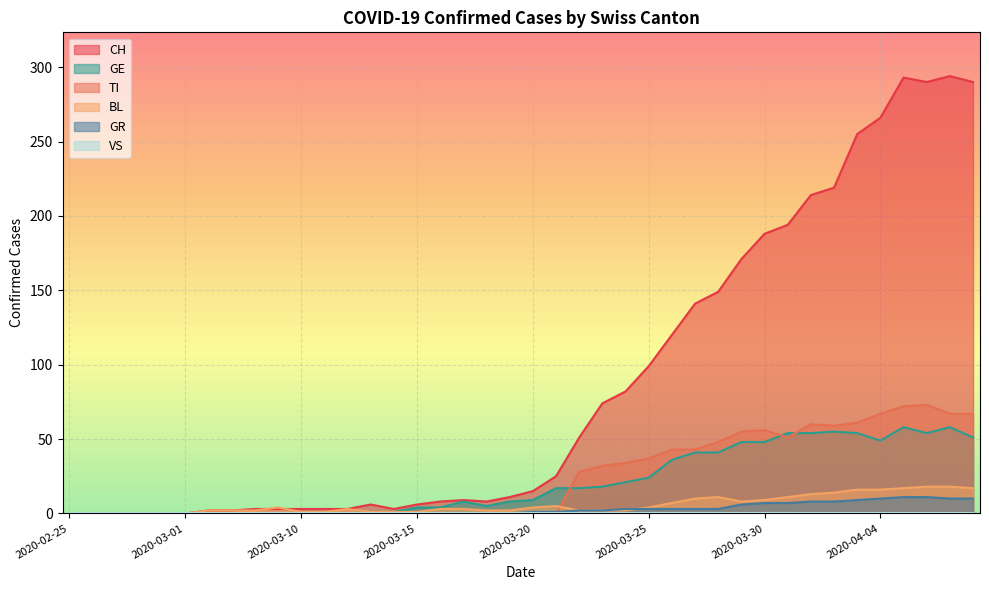

At which category does CH reach its first local valley?

2020-03-14